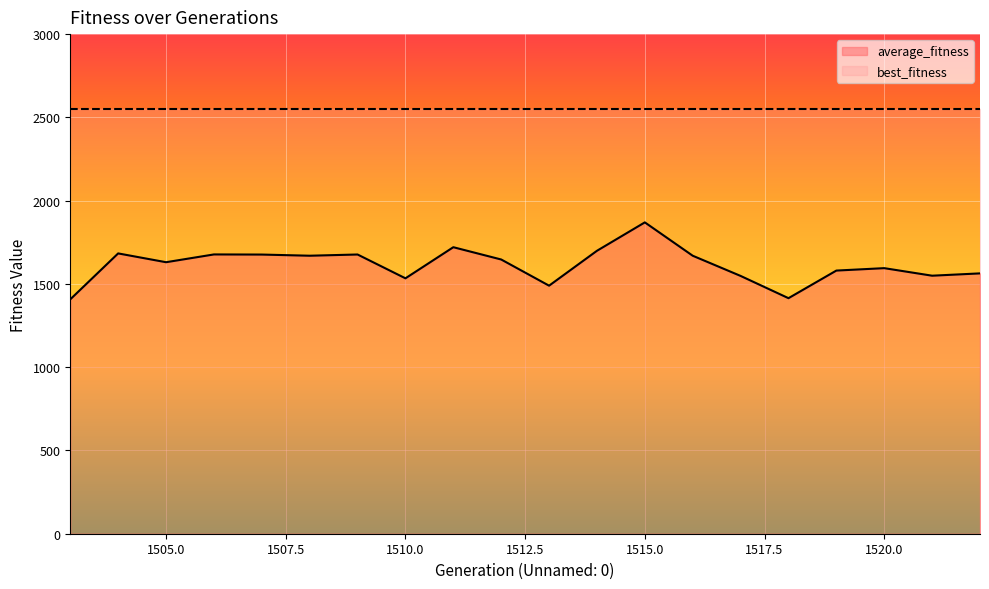

True or false: there are more than 2 points higher than both neighbors.

True